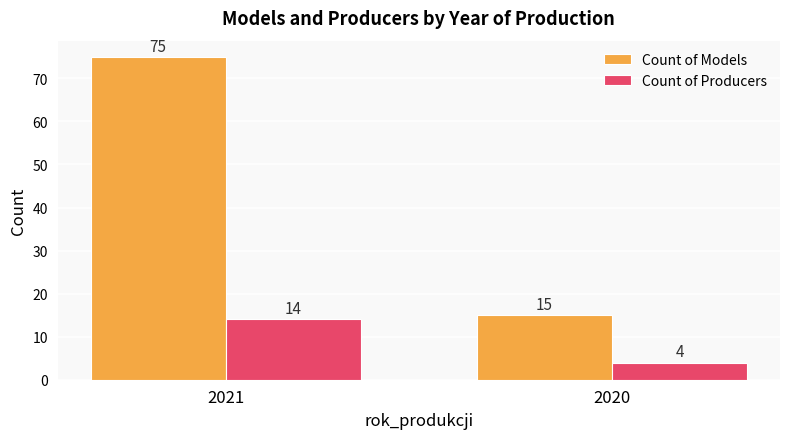

What is the total value across all series at 2021?

89